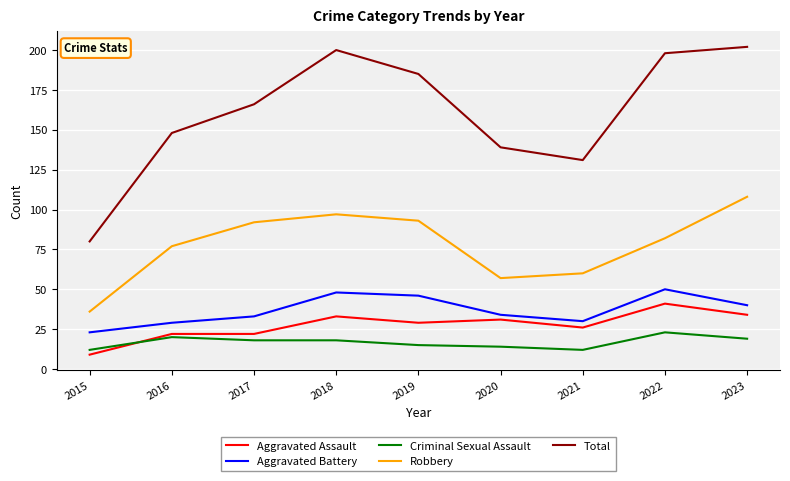

What is the sum of all Aggravated Battery values?

333